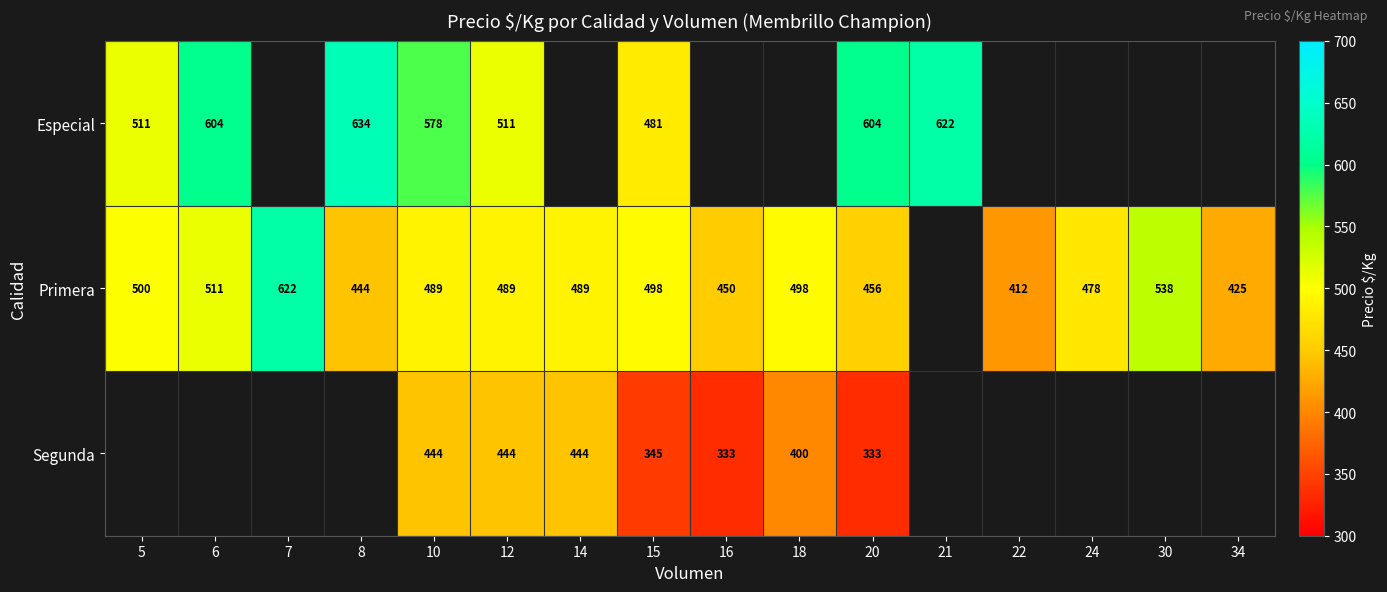

What is the spread (max minus min) of values at 10?

134